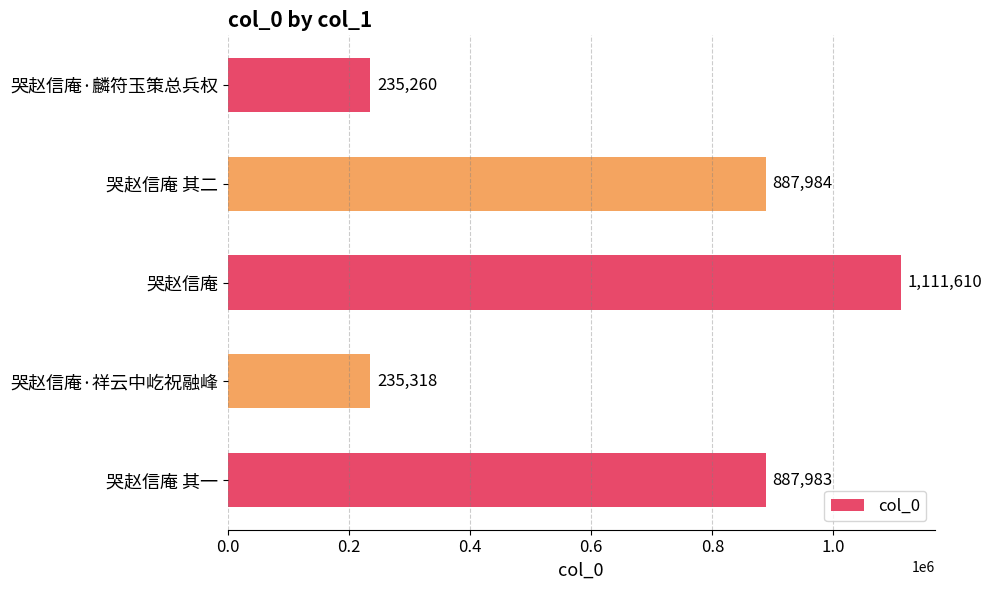

Does the chart contain any negative values?

No